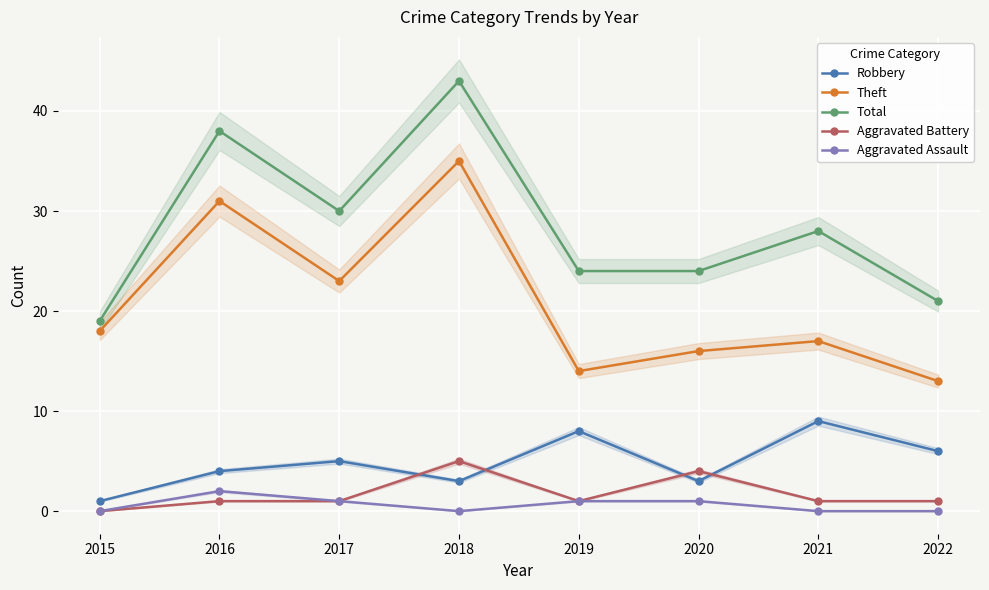

Which series has the largest total across all categories?

Total